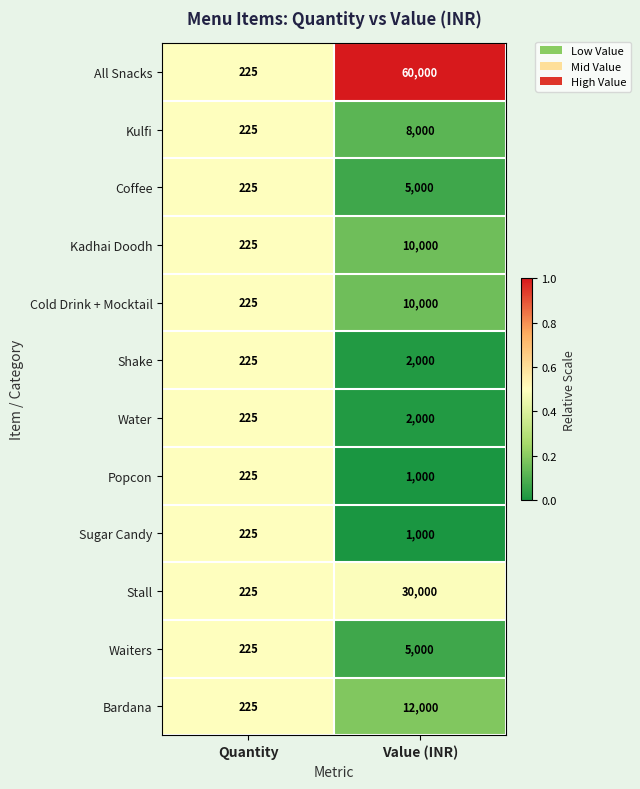

What is the approximate value of Water at Quantity?

225